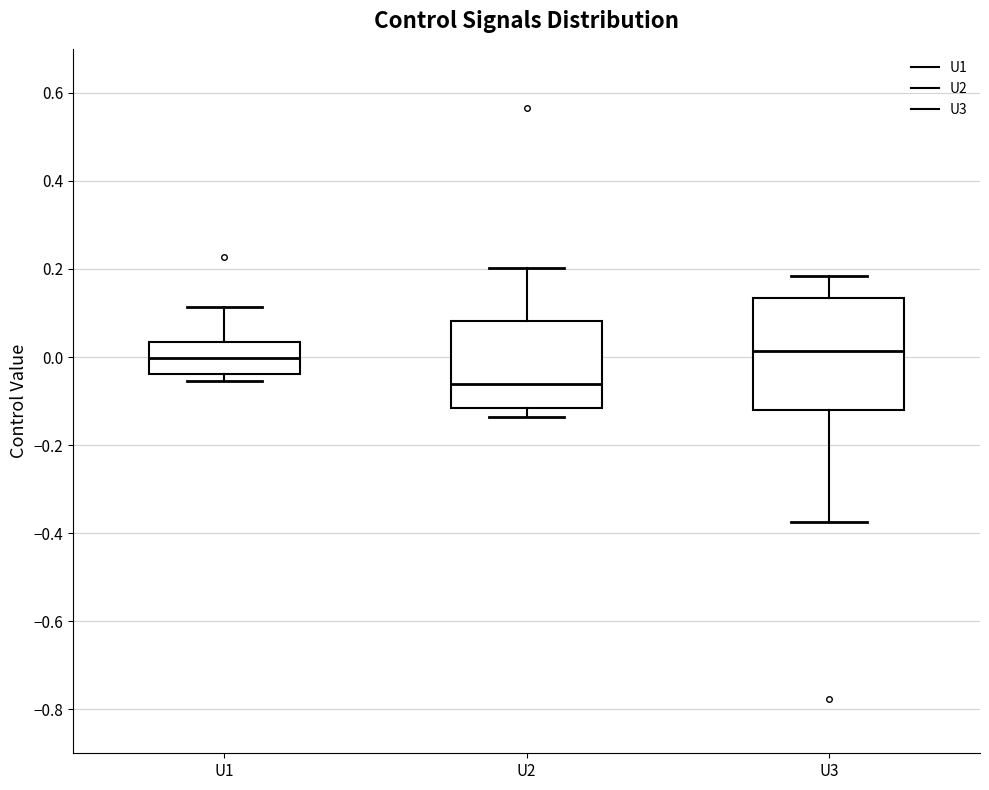

Which box has the lowest median line?

U2